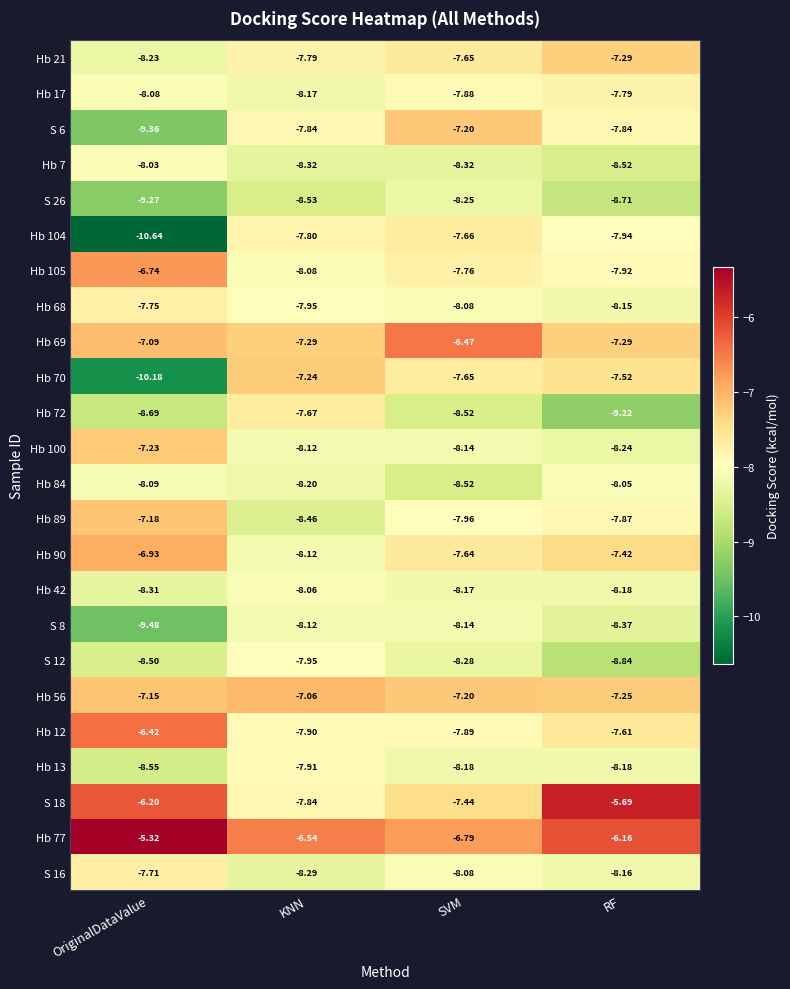

Where is Hb 89 nearest to the value -7?

OriginalDataValue